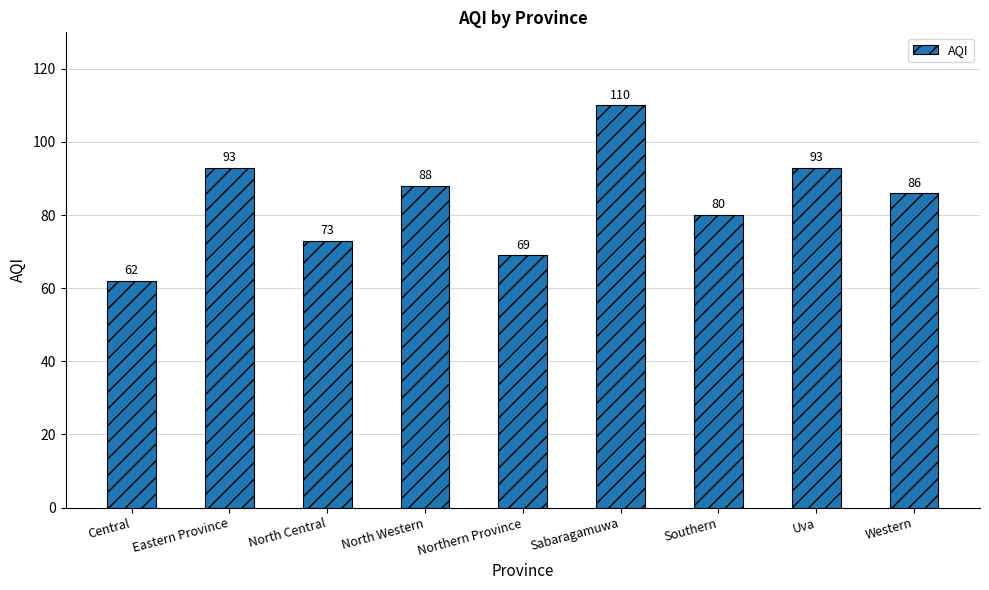

Approximately how many times larger is the value at Uva compared to Central?

1.5